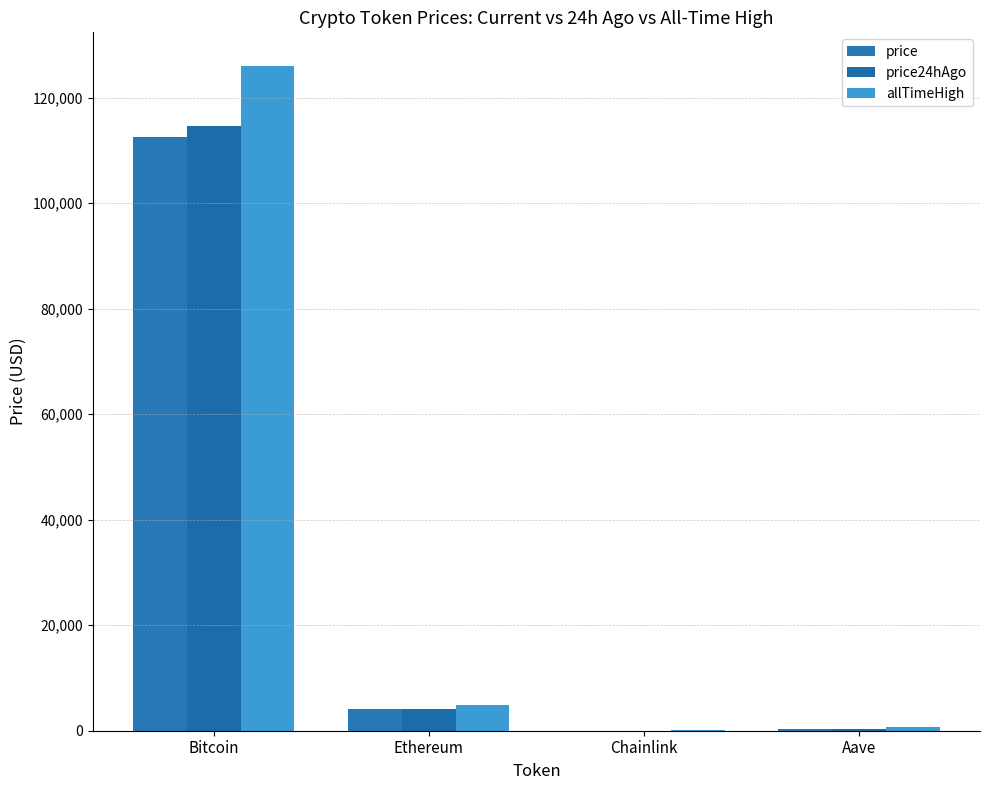

What is the difference between the price24hAgo values at Bitcoin and Chainlink?

114547.3